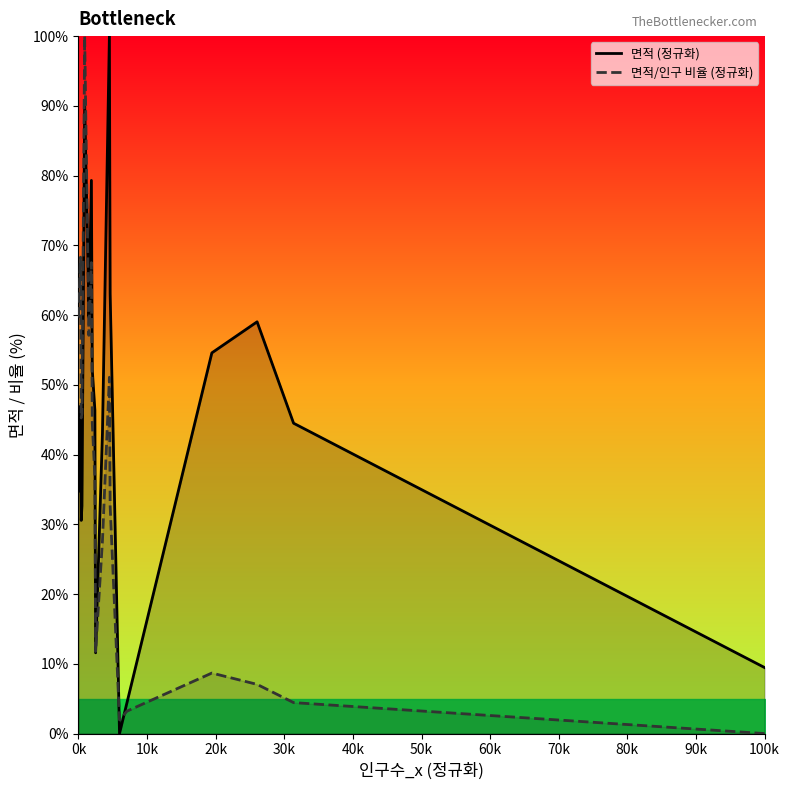

Does the chart display data point markers on the line(s)?

No